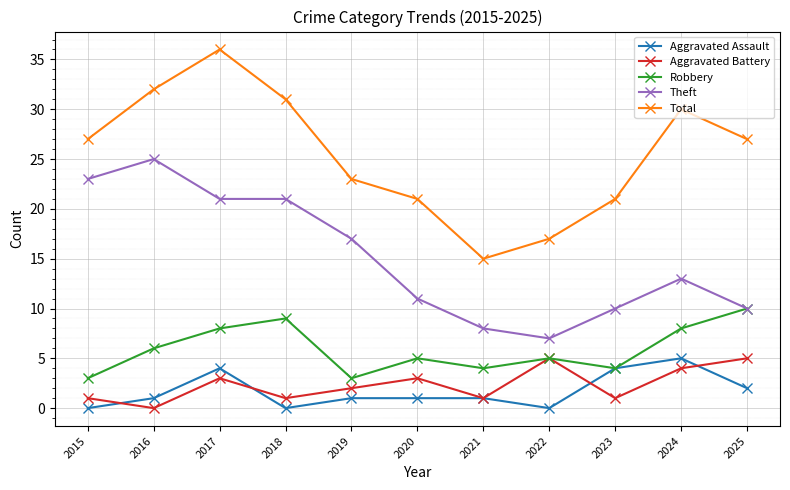

Which series changed the most between 2021 and 2023?

Total